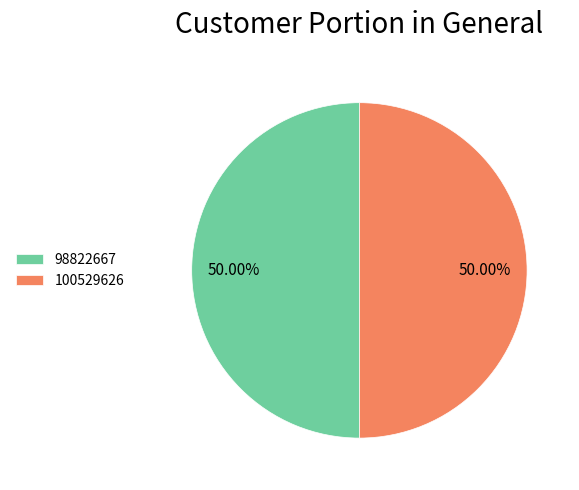

Is the sum of 100529626 and 98822667 greater than half?

Yes